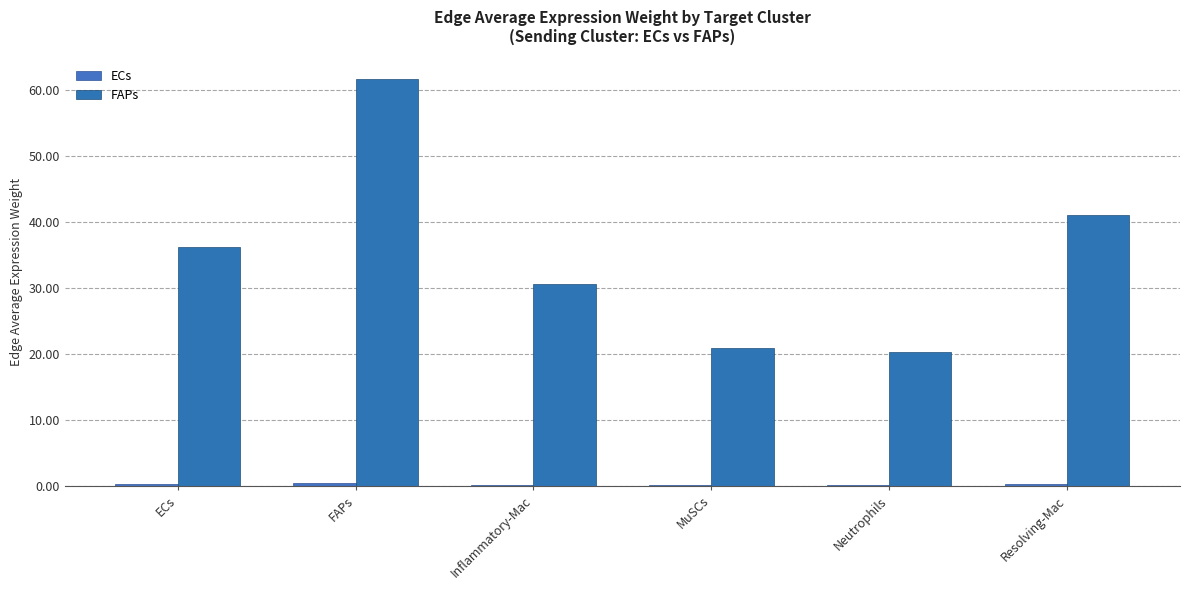

Are the bars horizontal?

No